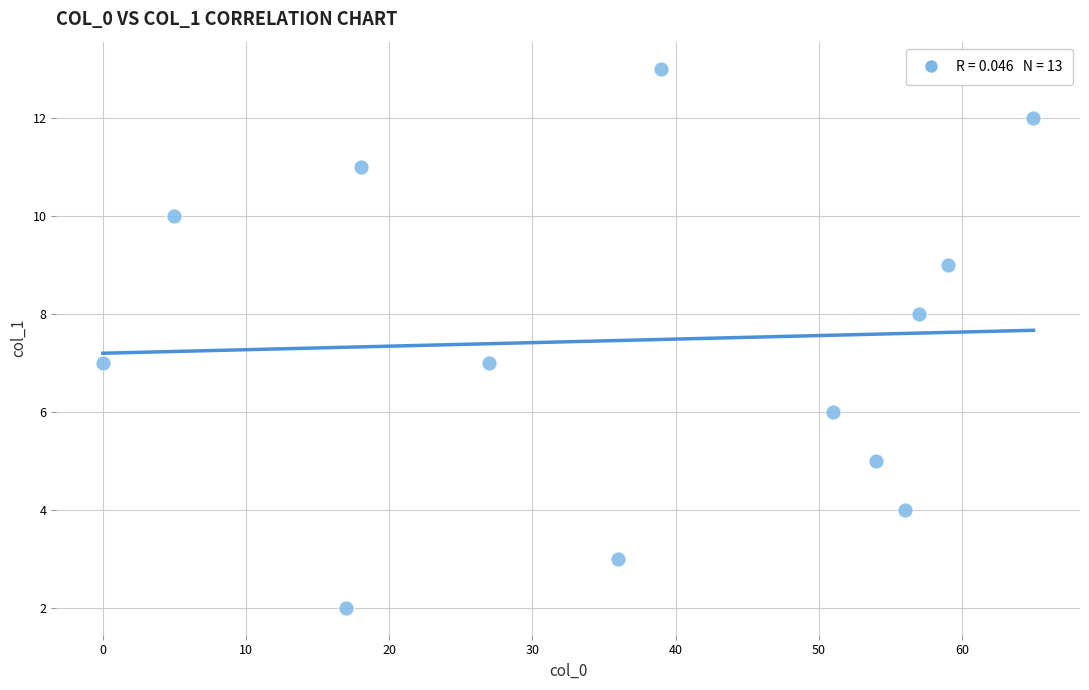

What is the range of Y values (max minus min)?

11